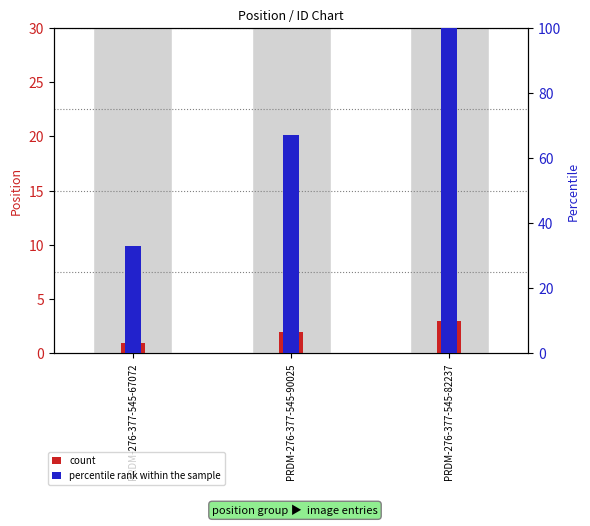

What is the greatest value displayed?

100